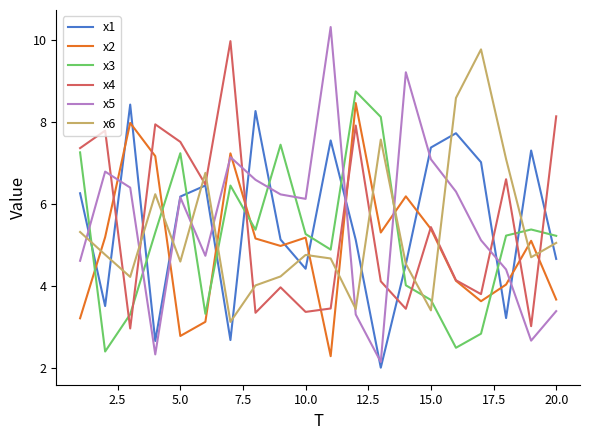

Which series has the largest range (max minus min)?

x5